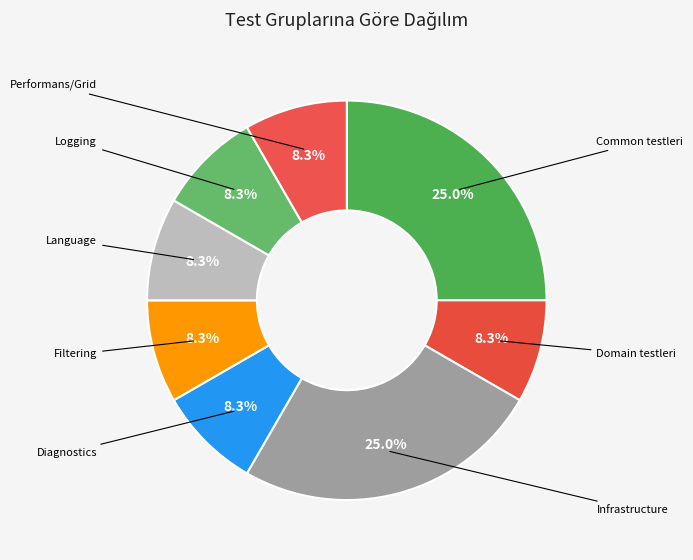

To the nearest percent, what percentage of the pie is Logging?

8%